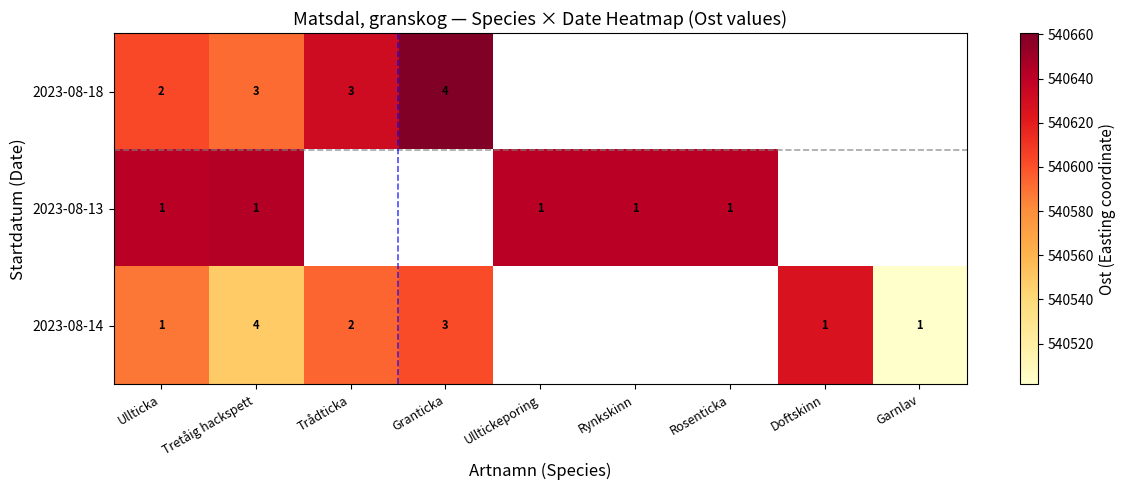

What is the minimum value for 2023-08-13?

540641.4